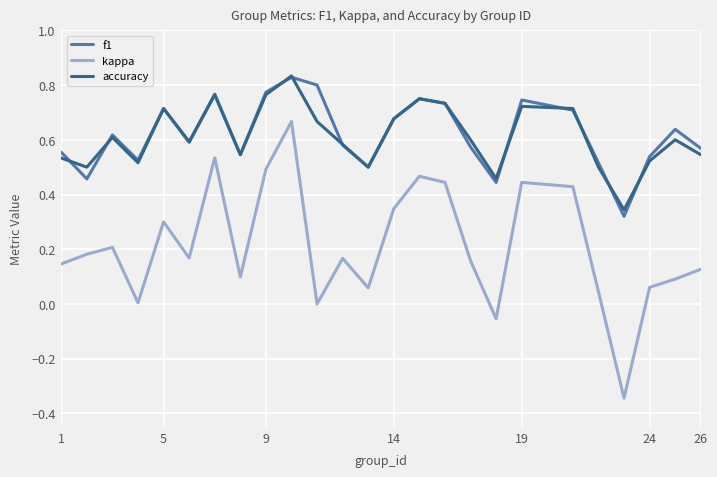

How many distinct data groups are displayed?

3